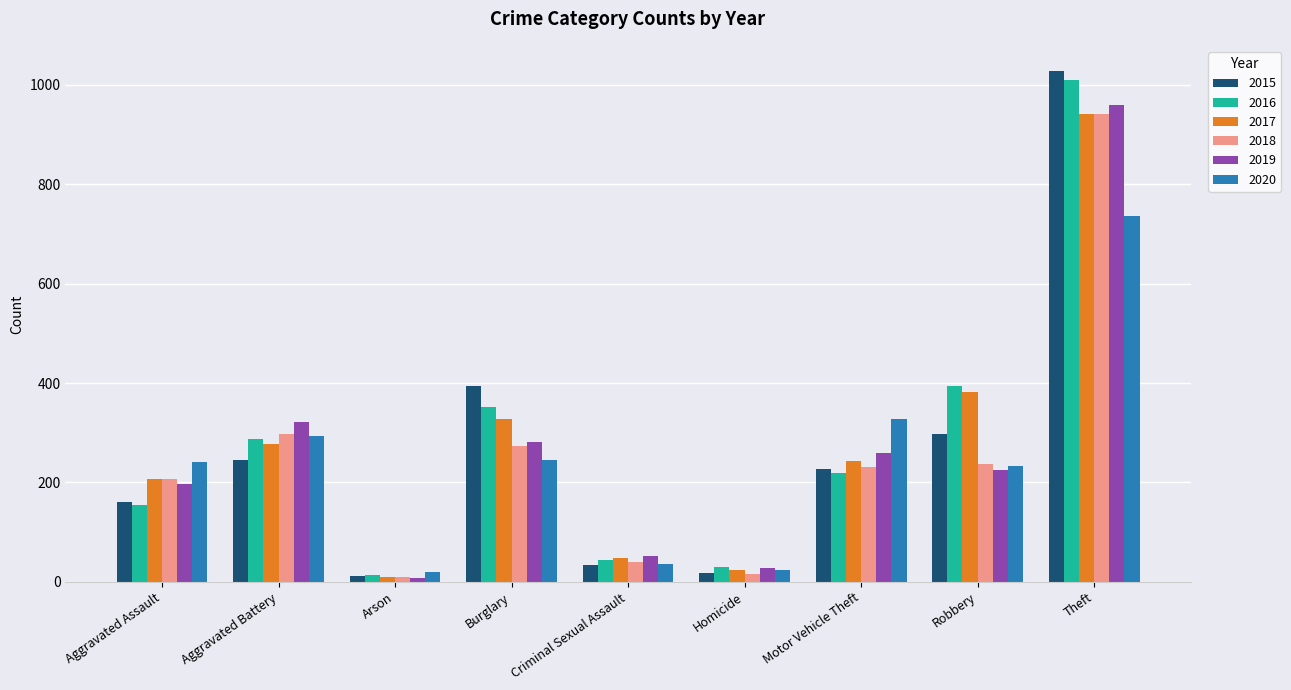

Where is 2016 nearest to the value 511?

Robbery